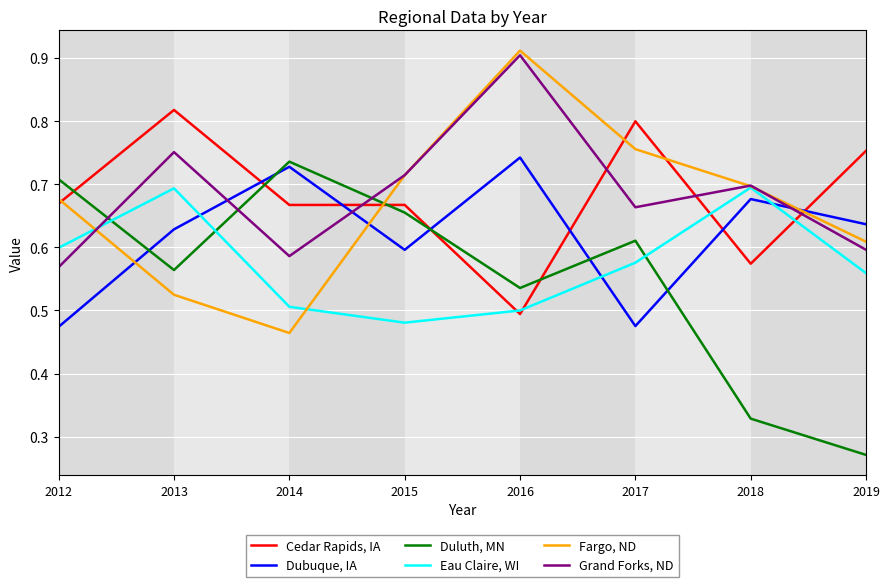

What is the difference between the Cedar Rapids, IA values at 2015 and 2019?

0.1